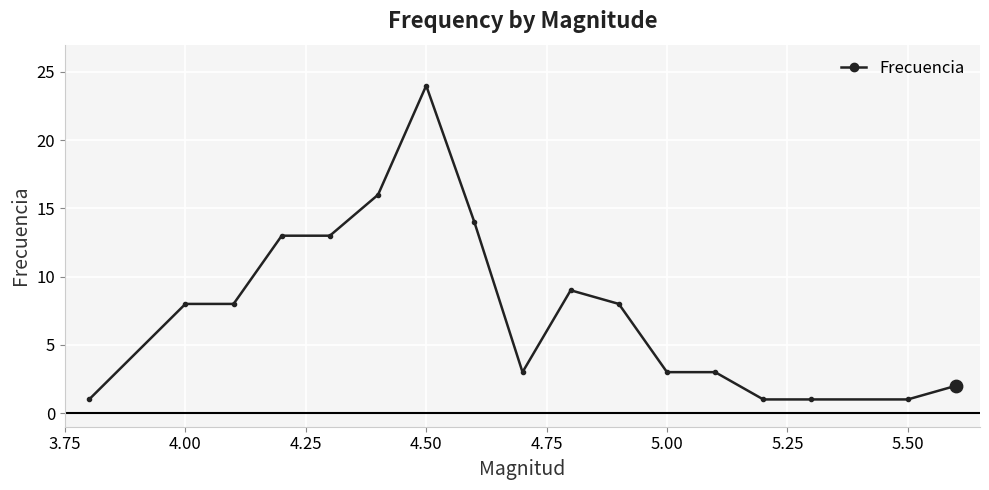

True or false: there are more than 0 points higher than both neighbors.

True